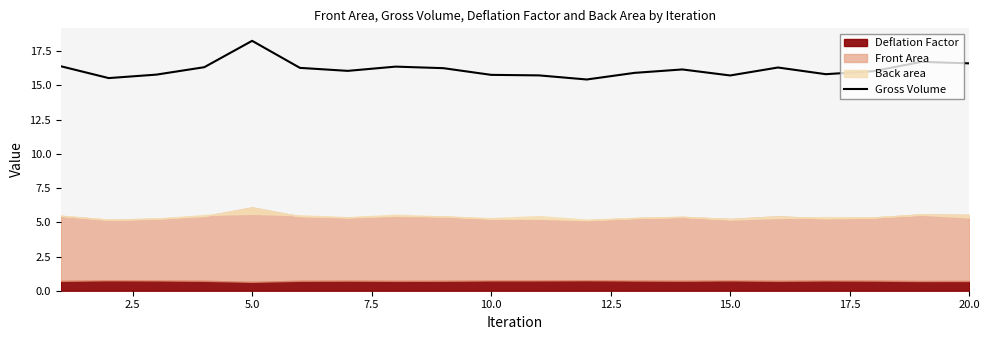

What is the greatest value displayed?

18.3